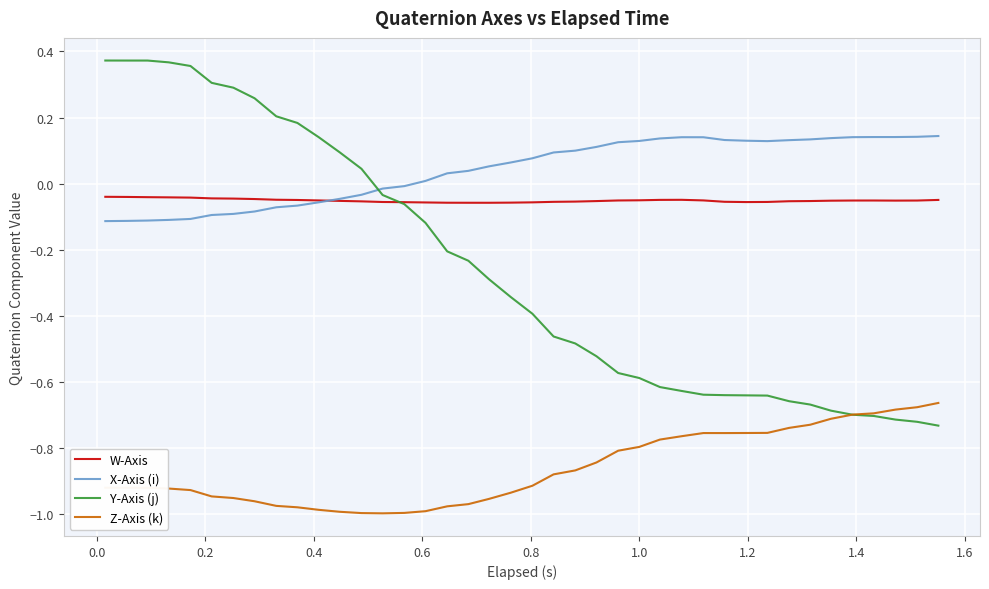

Rank the series by their maximum value, from highest to lowest.

Y-Axis (j), X-Axis (i), W-Axis, Z-Axis (k)